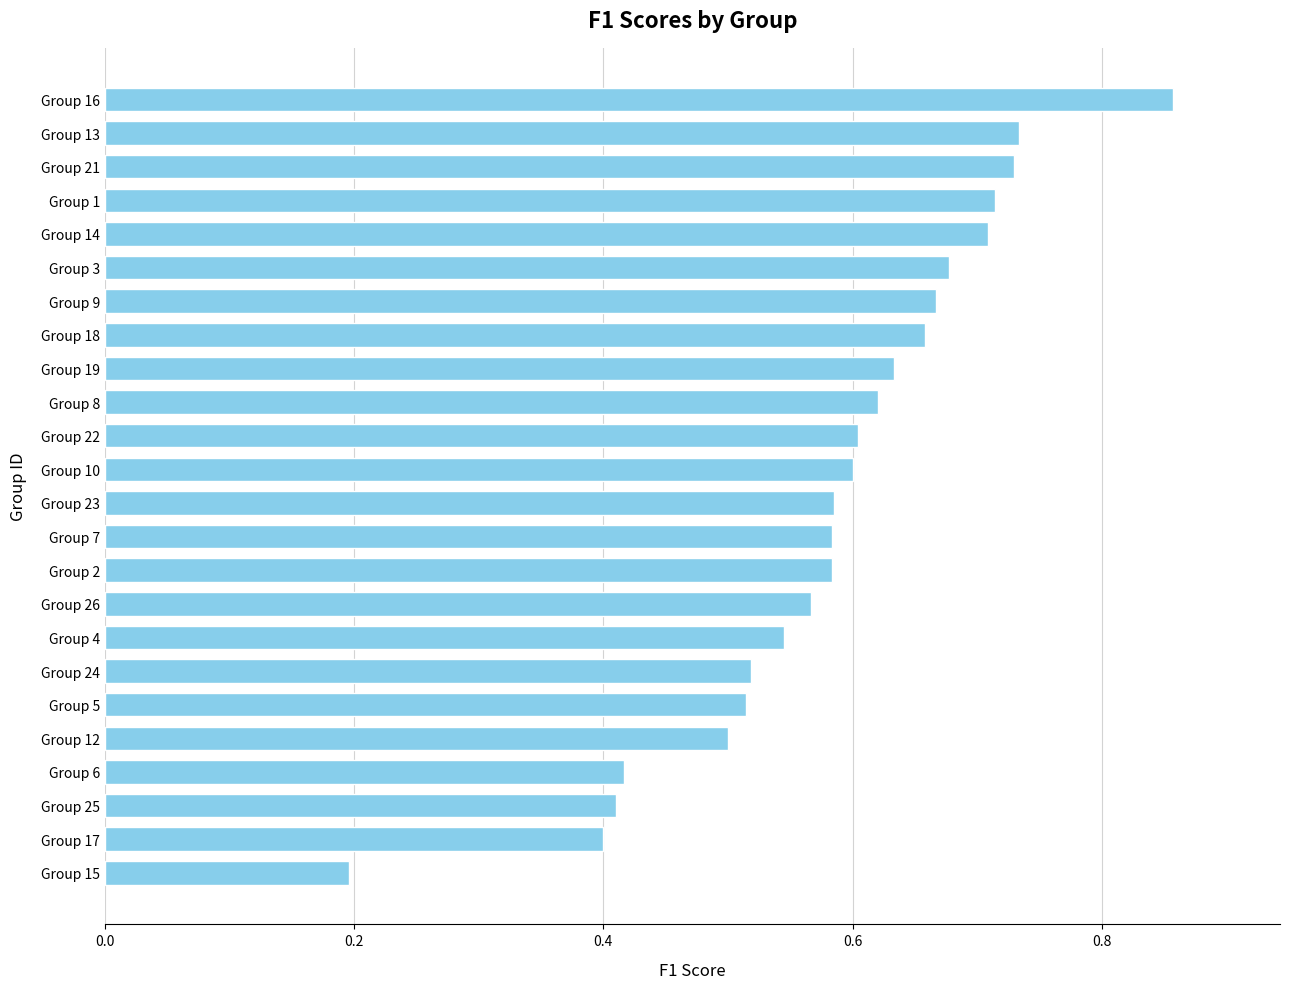

Where is the data nearest to the value 0?

Group 15